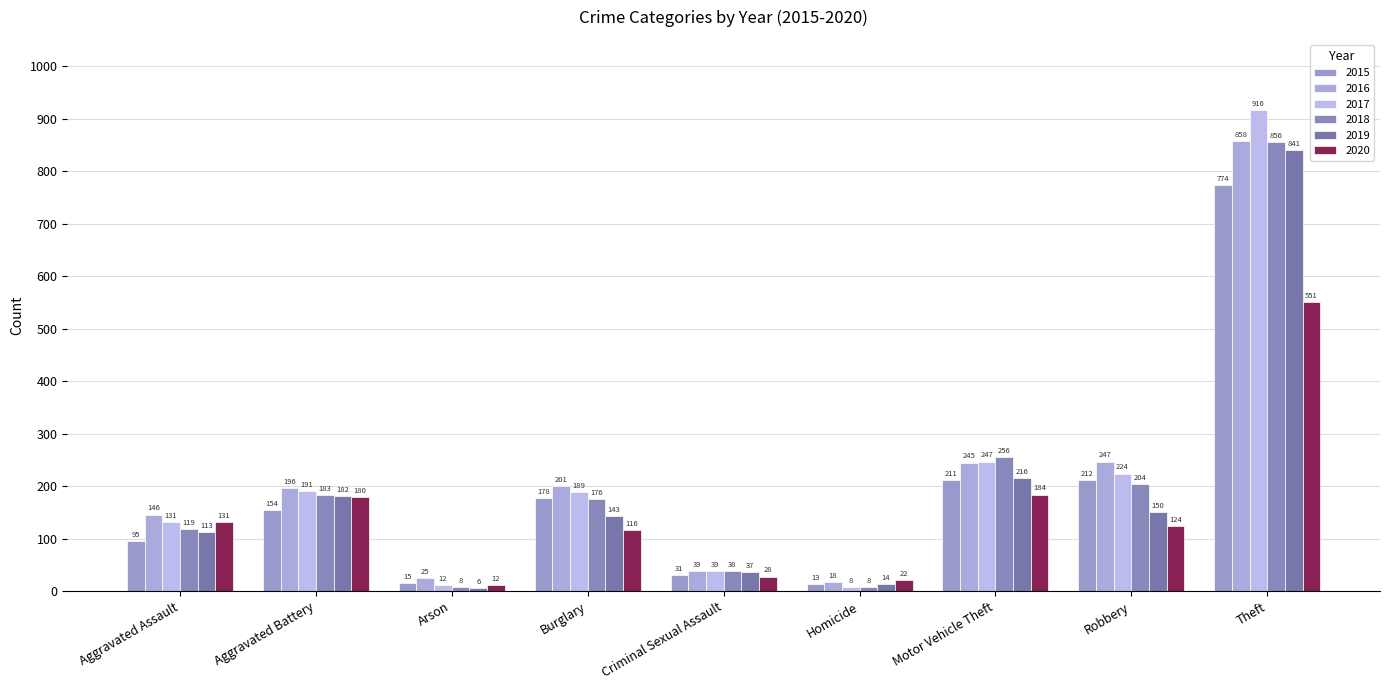

Which series changed the most between Aggravated Assault and Arson?

2016